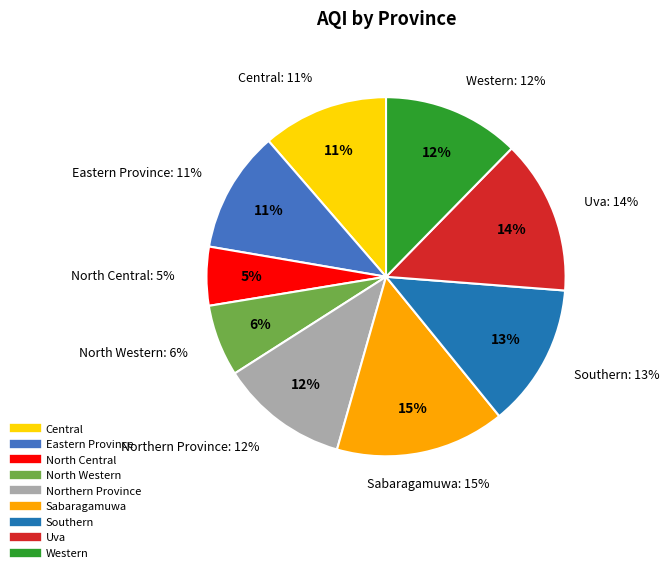

To the nearest percent, what is the difference between the Southern and Northern Province slice percentages?

1%